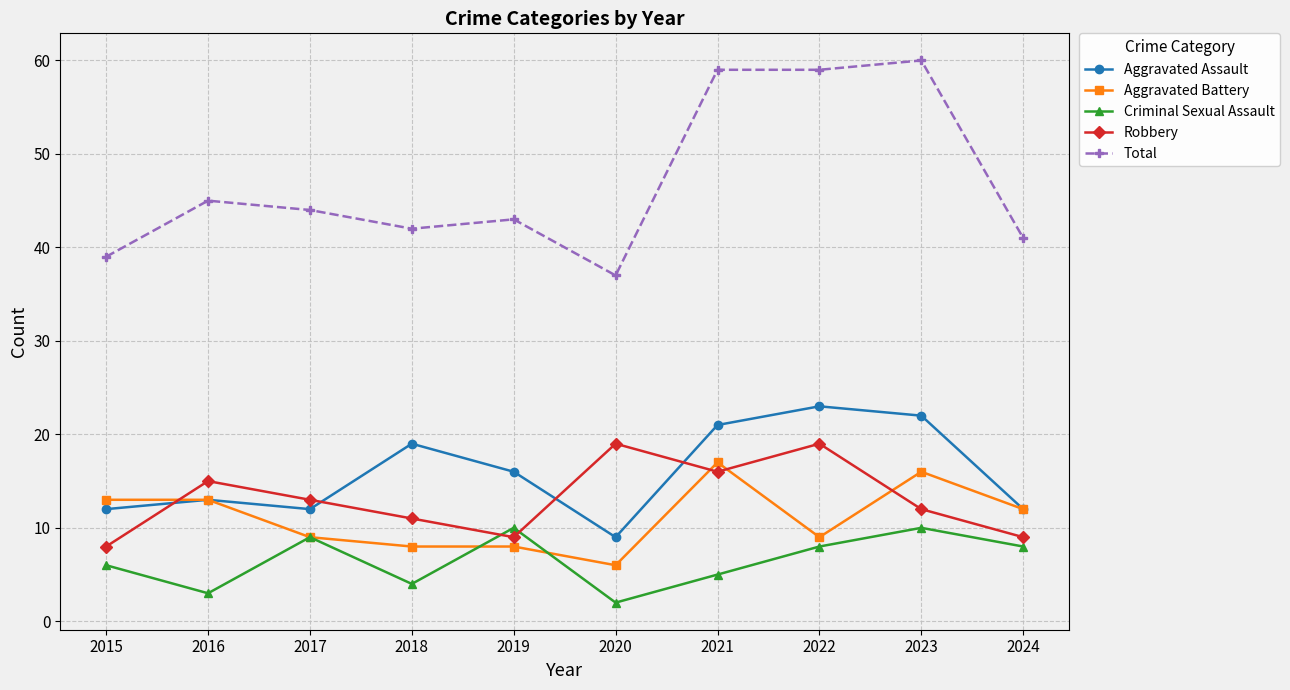

Which series has the largest range (max minus min)?

Total